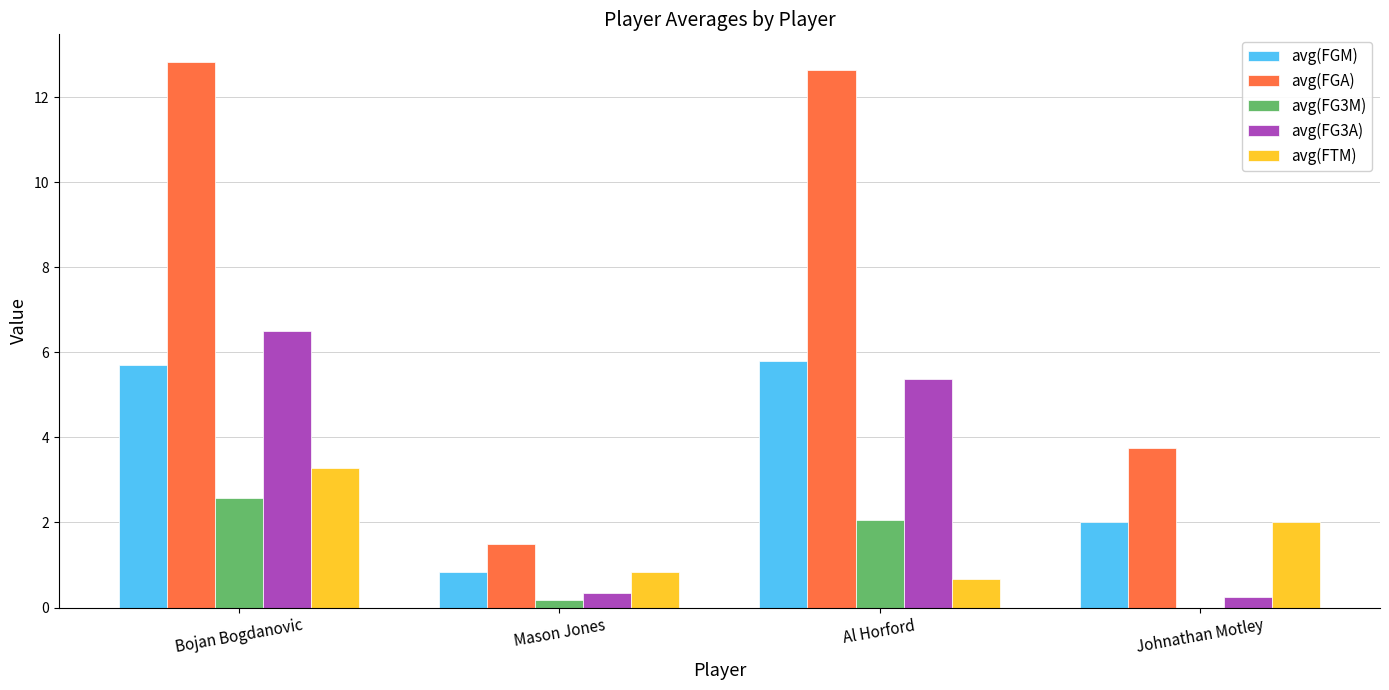

Between Al Horford and Johnathan Motley, which series saw the biggest shift?

avg(FGA)